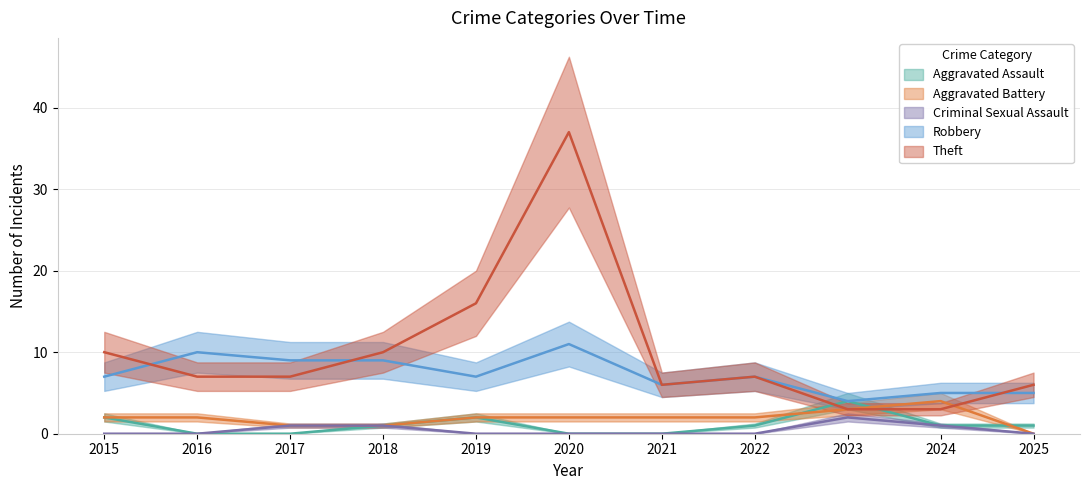

What is the sum of the Aggravated Assault values at 2017 and 2015?

2